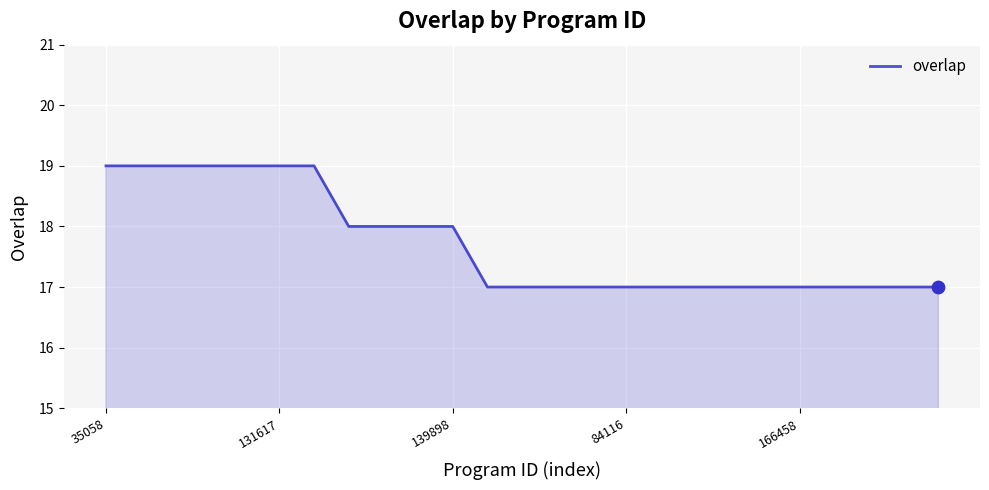

What is the minimum value shown in the chart?

17